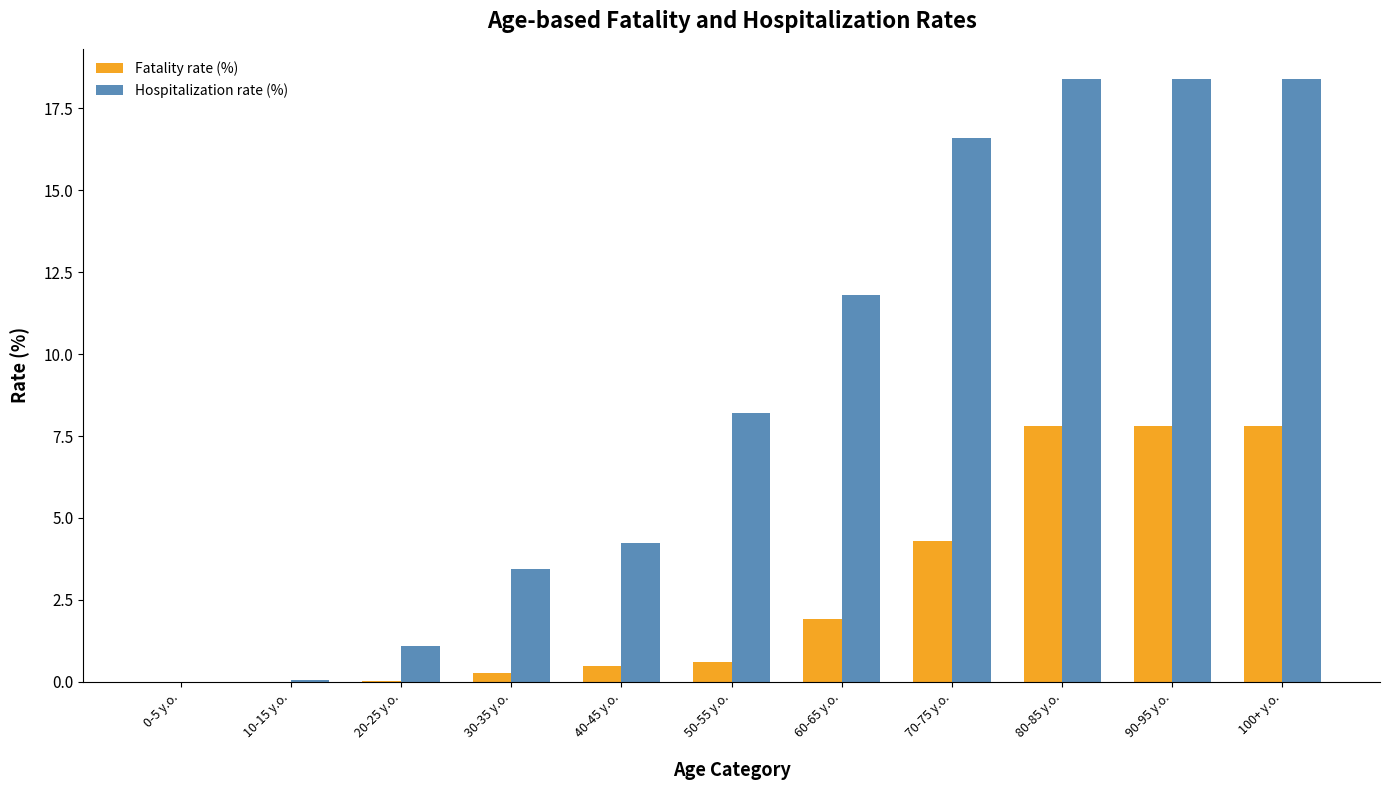

True or false: Fatality rate (%) has a value of 0.5 at 40-45 y.o..

True